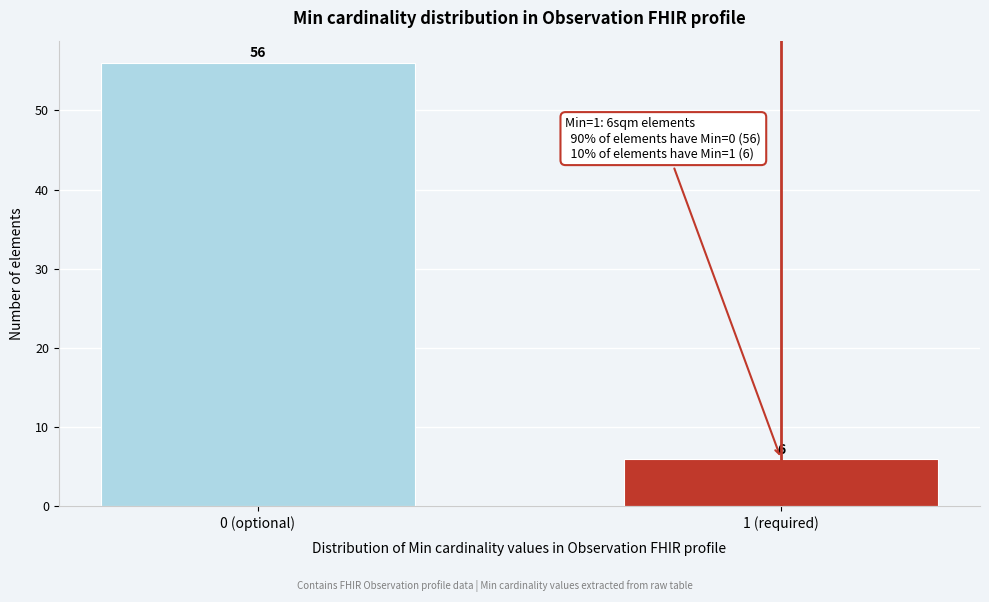

Reading left to right, what are all the values shown in this chart?

56	6